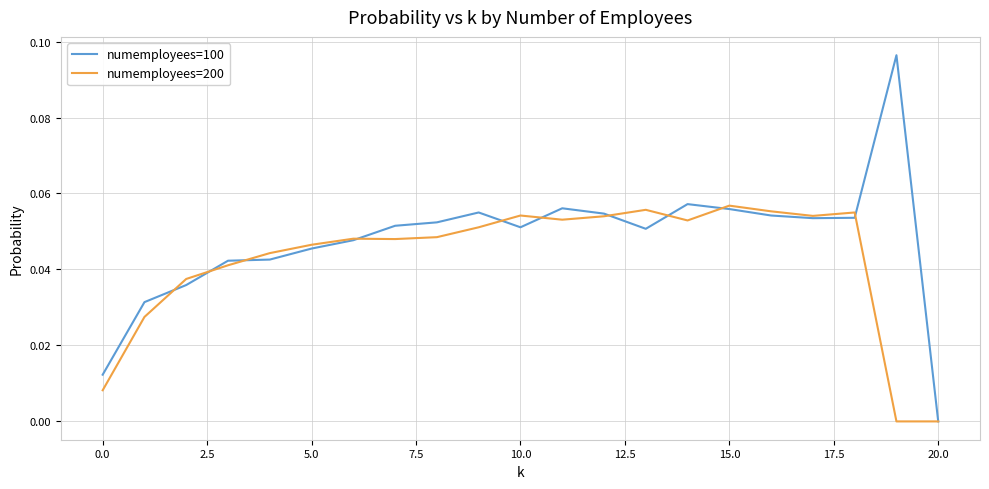

Rank the series by their maximum value, from lowest to highest.

numemployees=200, numemployees=100